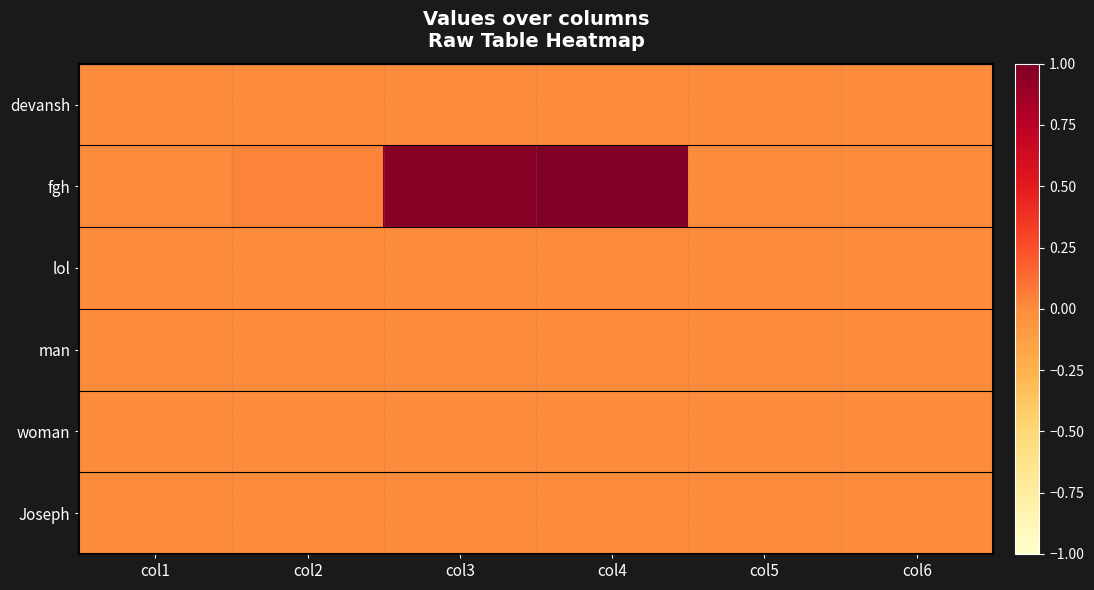

What is the maximum value shown in the chart?

1.0